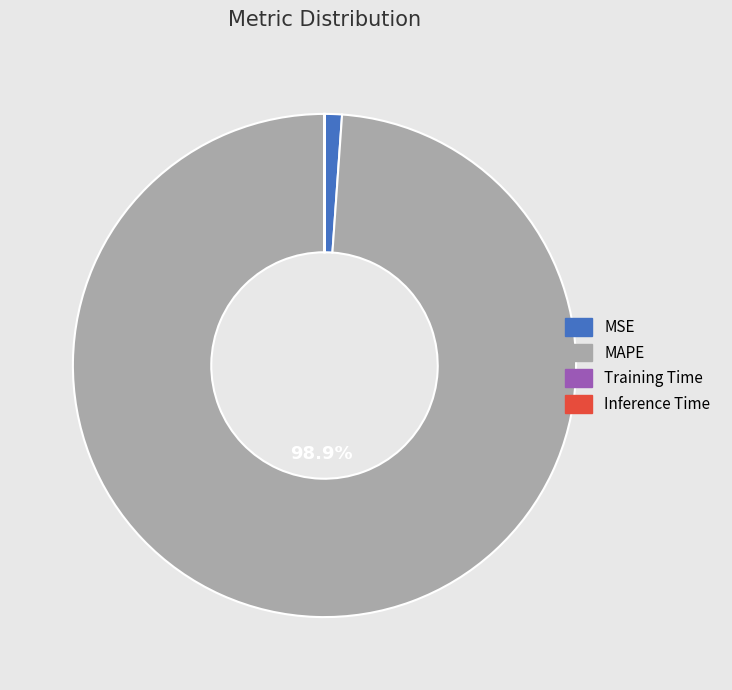

What is the majority slice?

MAPE